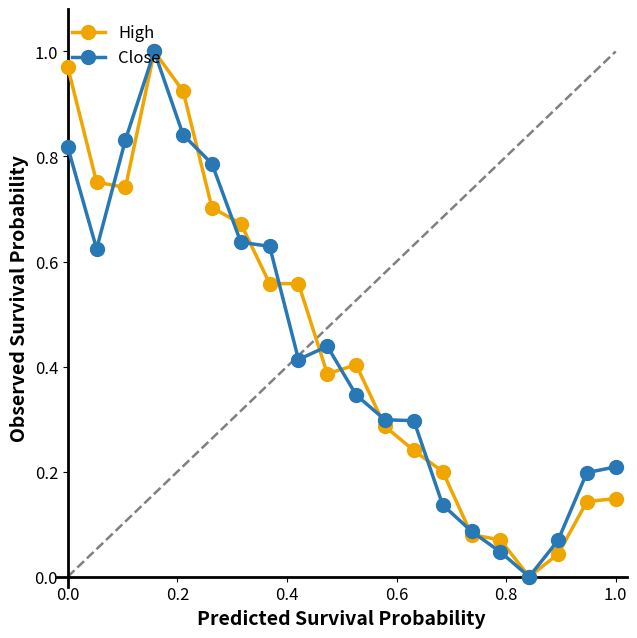

True or false: High has more than 1 interior local peaks.

True